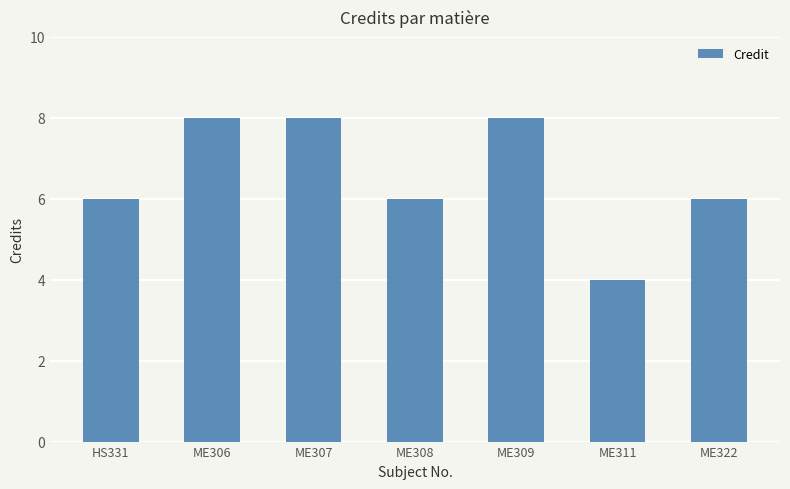

How many data points does each series have?

7